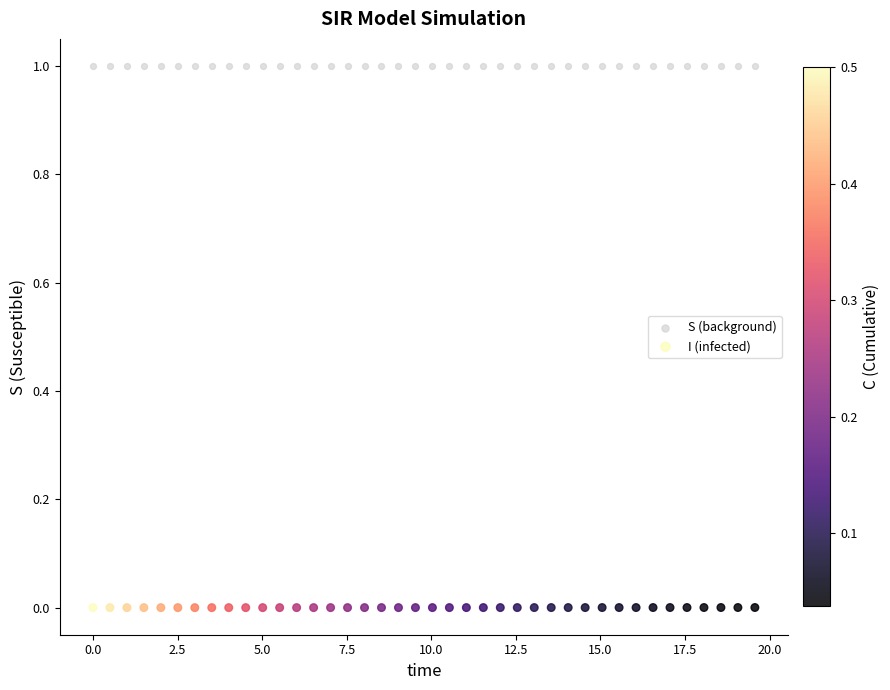

Which series reaches the minimum Y coordinate?

I (infected)